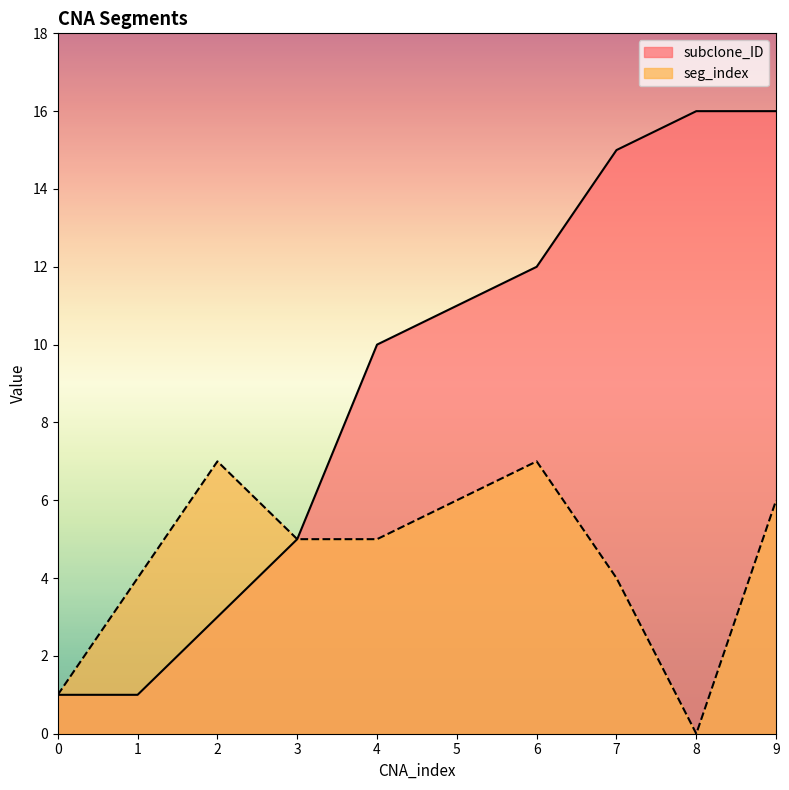

What is the average value of the subclone_ID series?

9